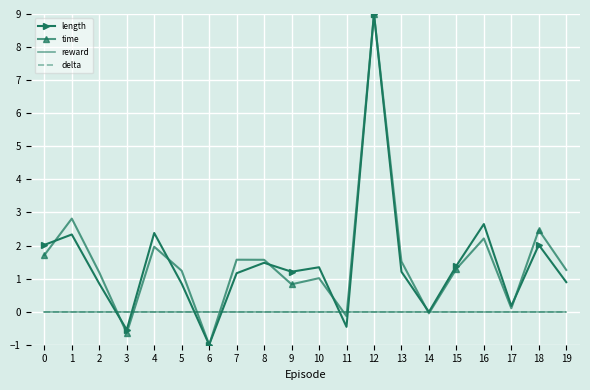

At which category is the sum across all series the highest?

12